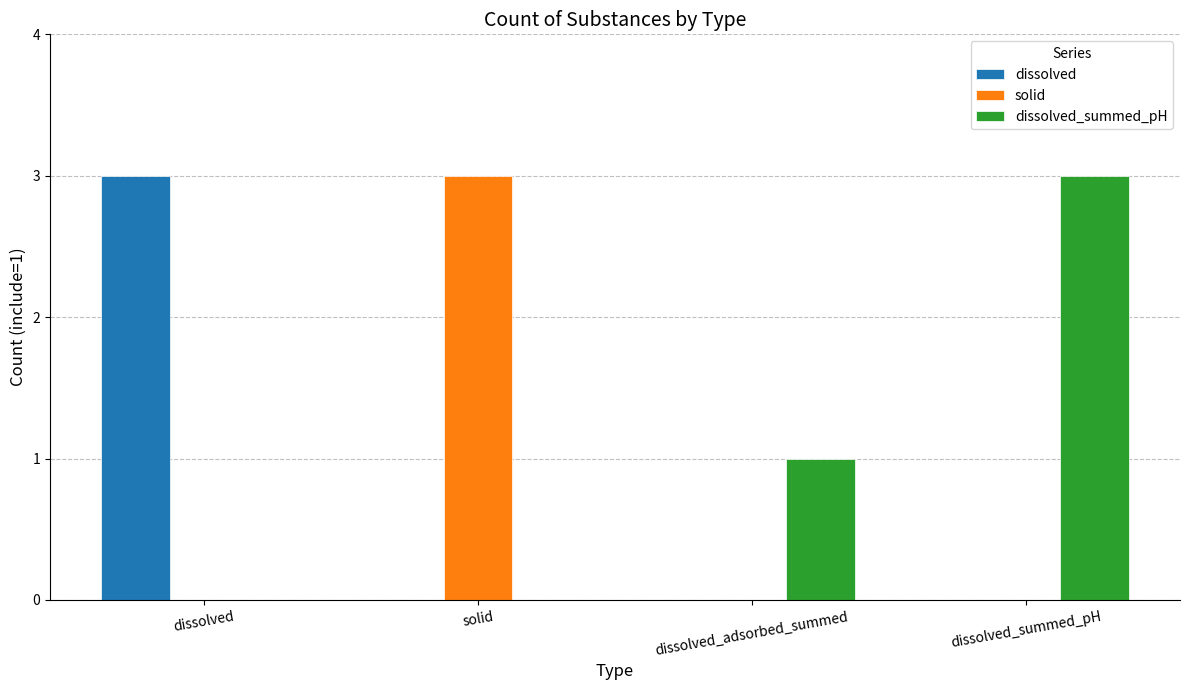

Reading left to right, transcribe all the data shown in this chart.

dissolved: dissolved=3	solid=0	dissolved_adsorbed_summed=0	dissolved_summed_pH=0
solid: dissolved=0	solid=3	dissolved_adsorbed_summed=0	dissolved_summed_pH=0
dissolved_summed_pH: dissolved=0	solid=0	dissolved_adsorbed_summed=1	dissolved_summed_pH=3